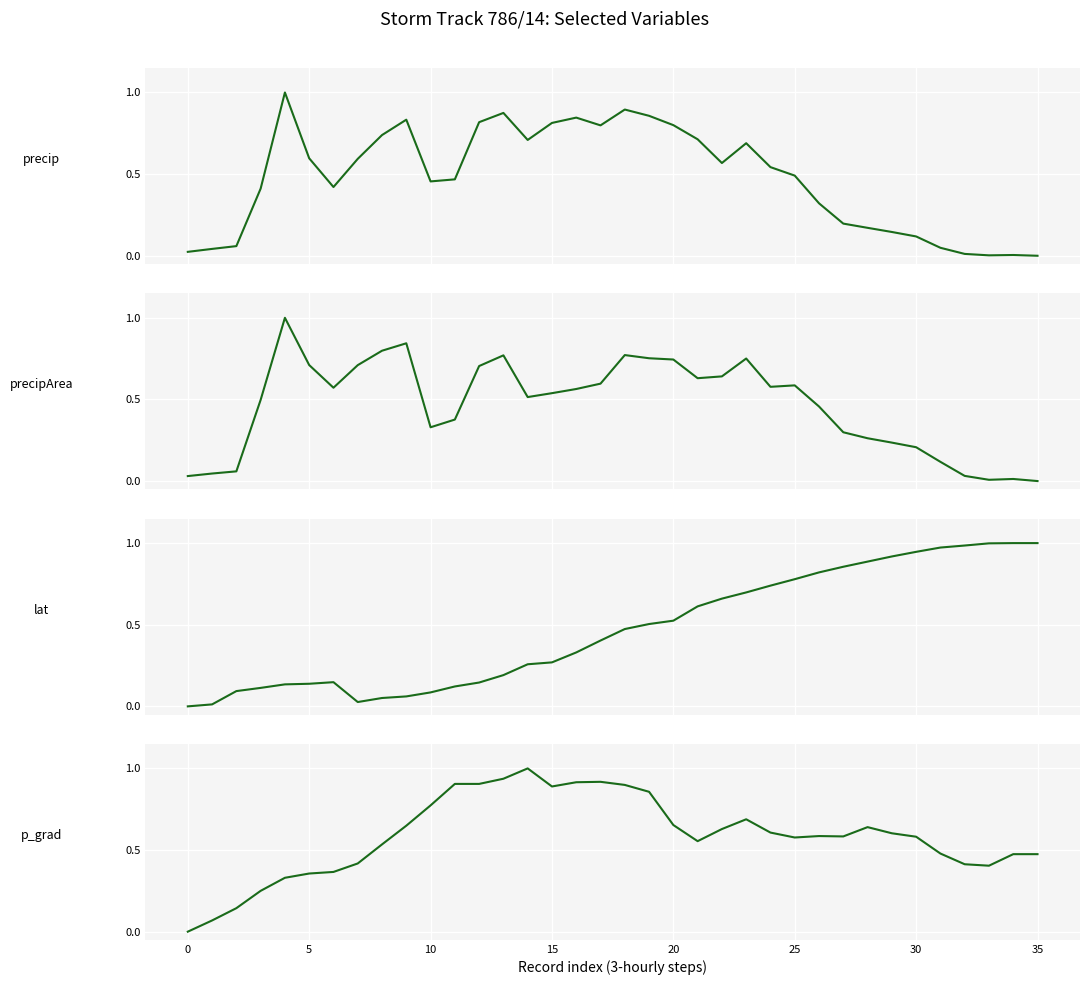

True or false: precipArea and precip cross at least once.

True